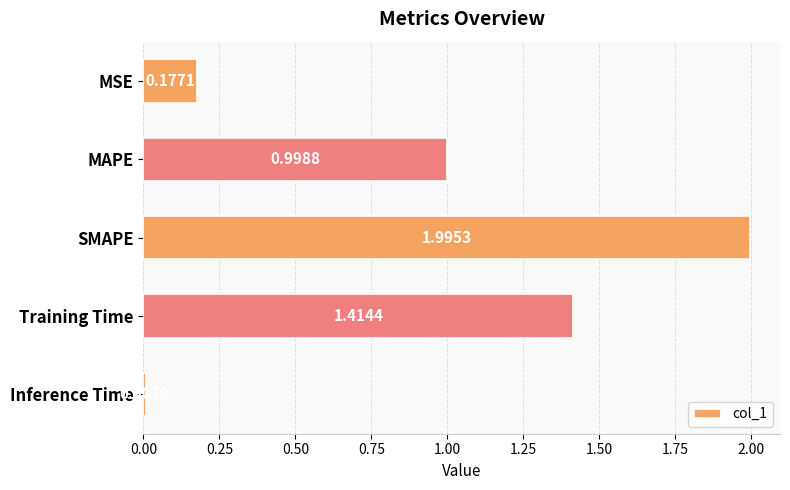

What is the label of the 5th bar from the bottom?

MSE